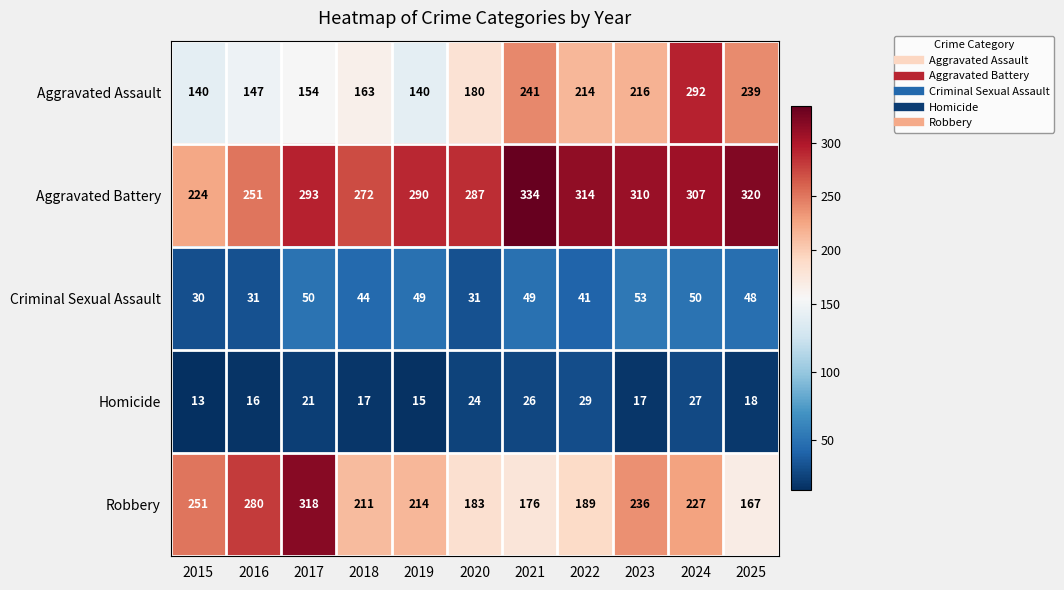

Rank the series at 2022 from lowest to highest value.

Homicide, Criminal Sexual Assault, Robbery, Aggravated Assault, Aggravated Battery